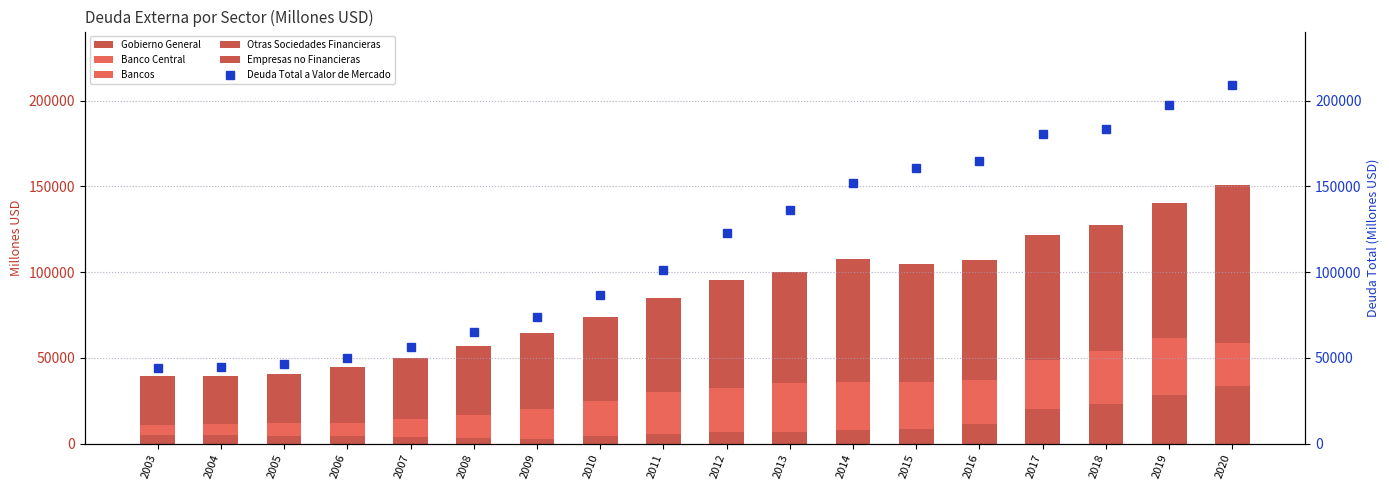

Count the number of categories in the chart.

18